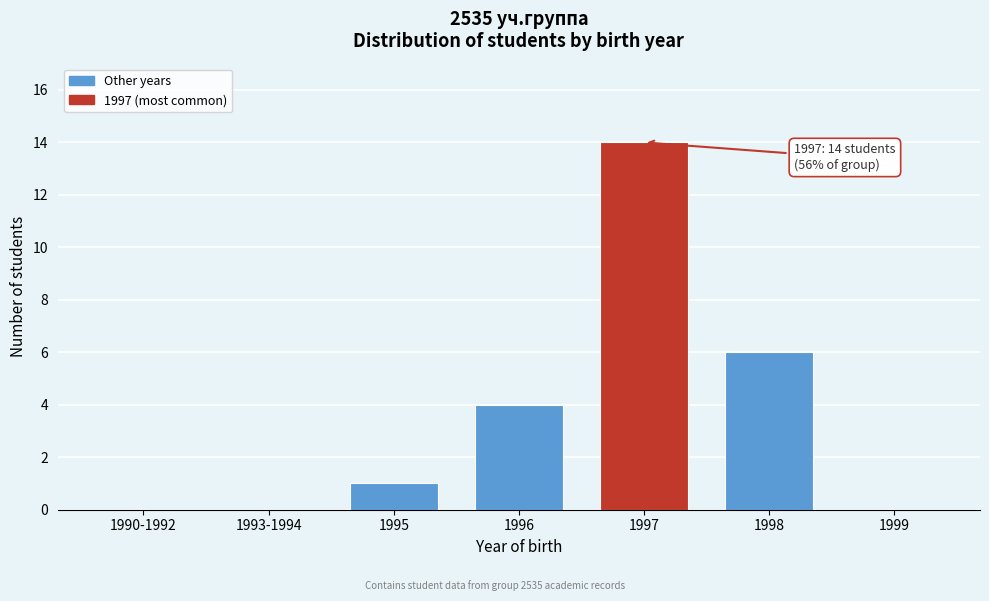

Reading left to right, what are all the values shown in this chart?

1990-1992=0	1993-1994=0	1995=1	1996=4	1997=14	1998=6	1999=0